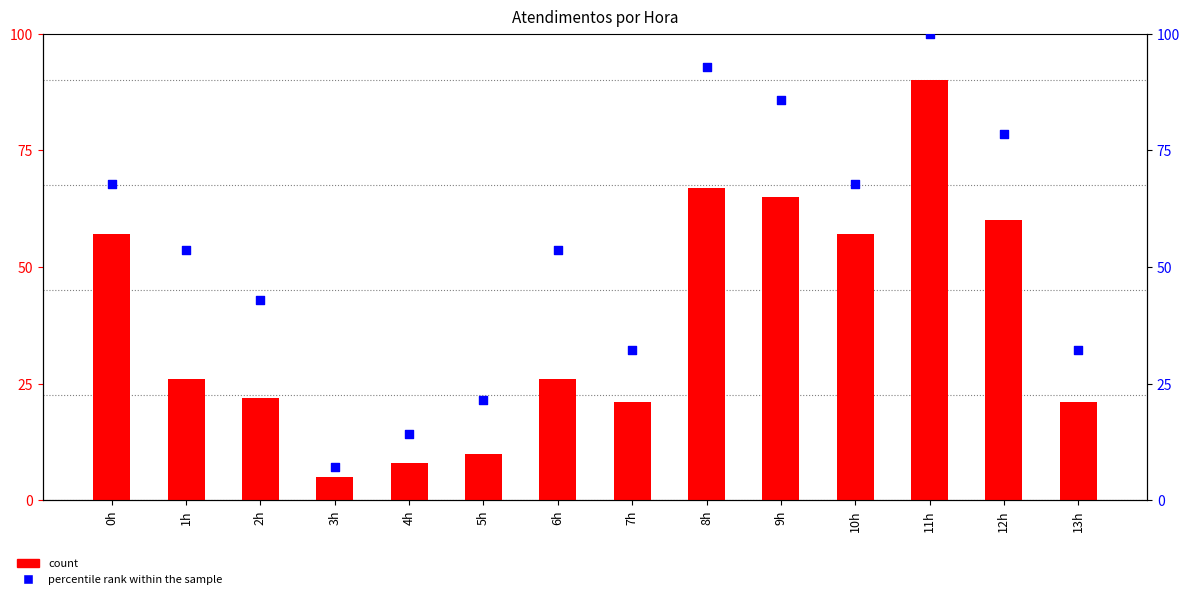

What is the total value across all series at 5h?

31.4